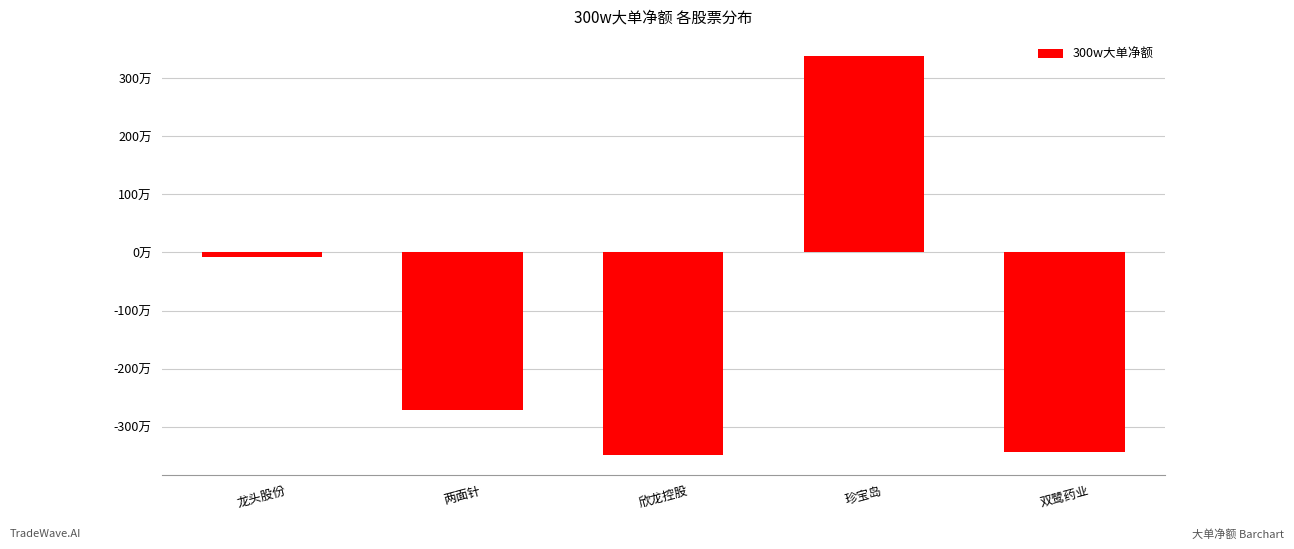

Are the bars horizontal?

No